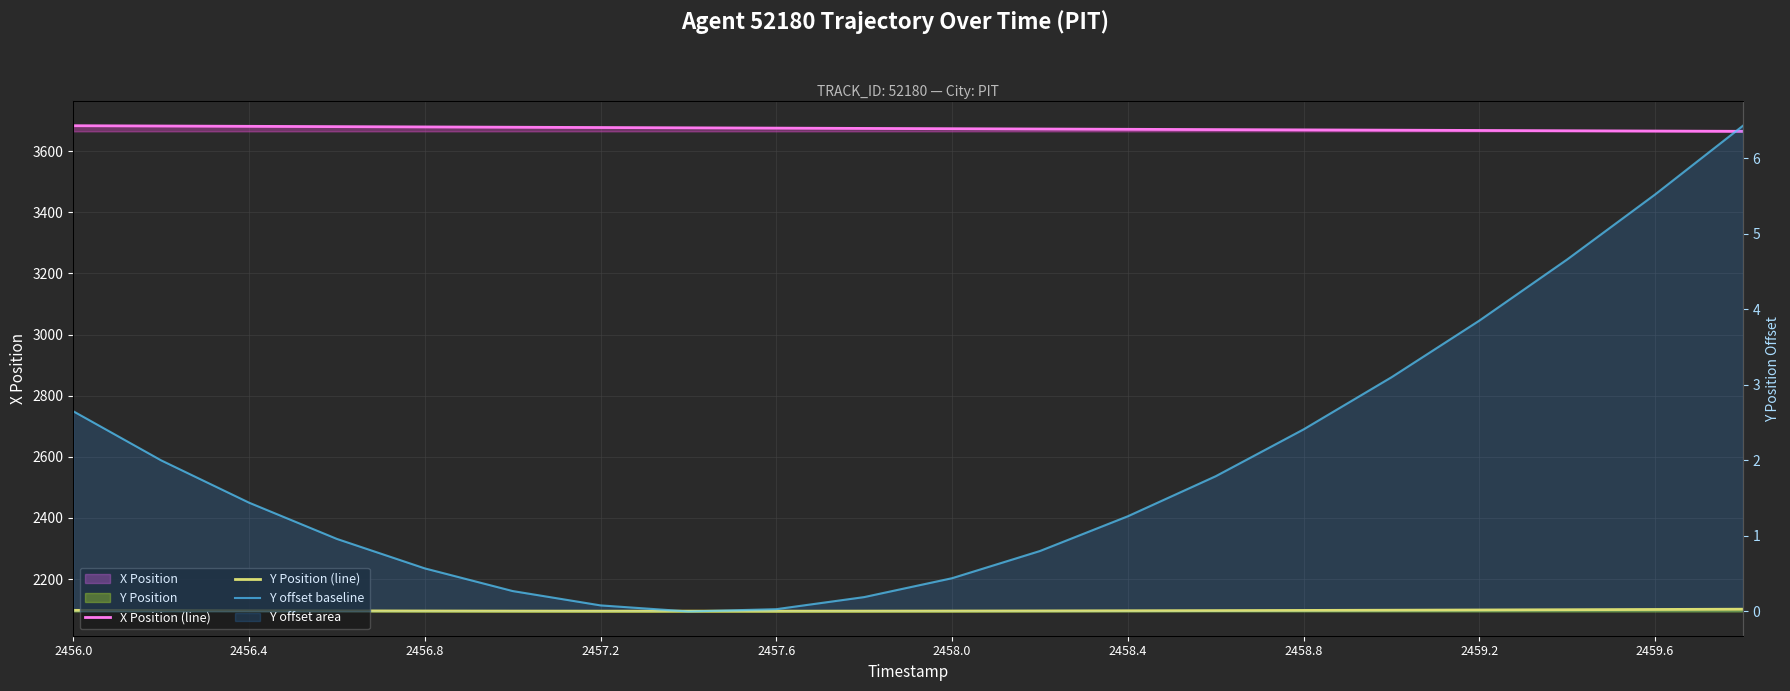

True or false: Y Position (line) and Y offset baseline intersect in this chart.

False